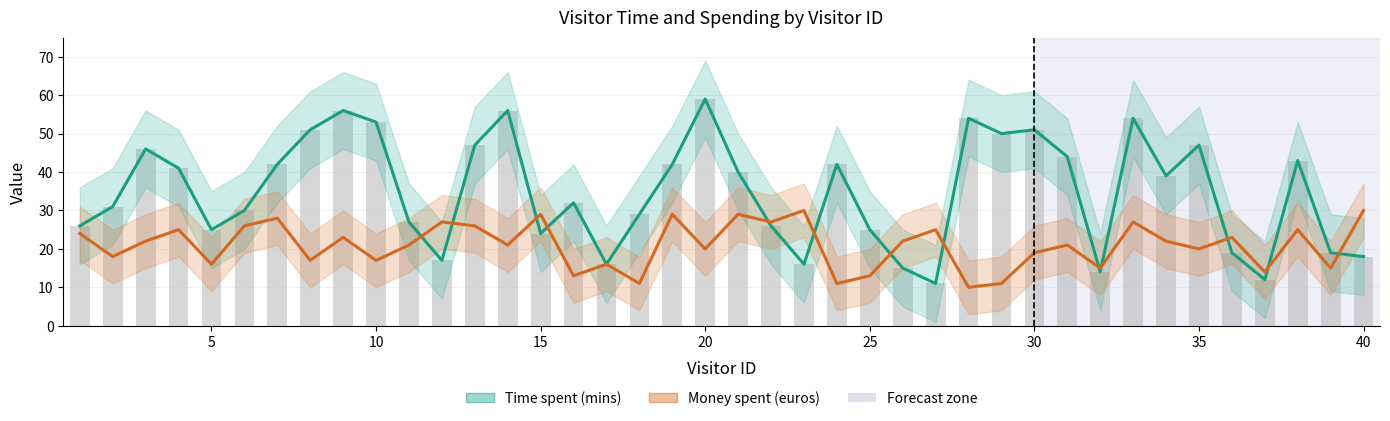

Reading left to right, extract all data points from this chart.

Time spent (mins): 26	31	46	41	25	30	42	51	56	53	27	17	47	56	24	32	16	29	42	59	40	26	16	42	25	15	11	54	50	51	44	14	54	39	47	19	12	43	19	18
Money spent (euros): 24	18	22	25	16	26	28	17	23	17	21	27	26	21	29	13	16	11	29	20	29	27	30	11	13	22	25	10	11	19	21	15	27	22	20	23	14	25	15	30